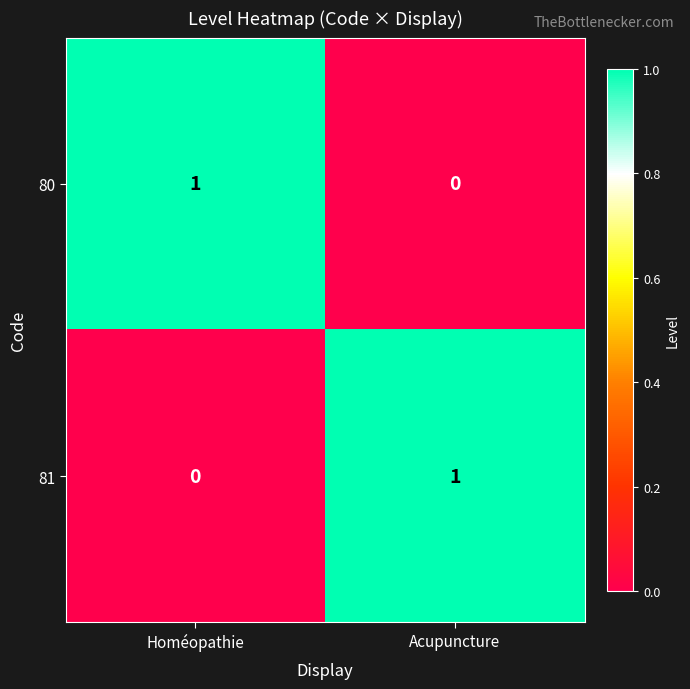

Where is 80 nearest to the value 0?

Acupuncture